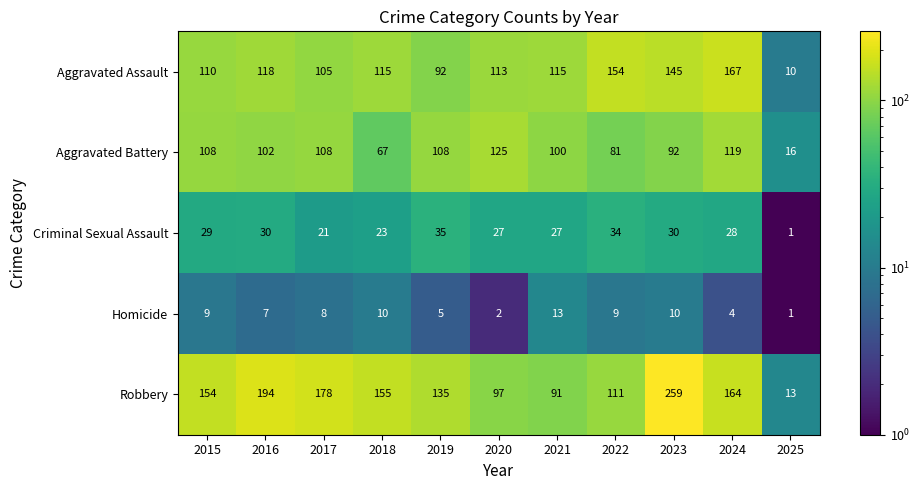

At which label does Robbery reach its minimum?

2025